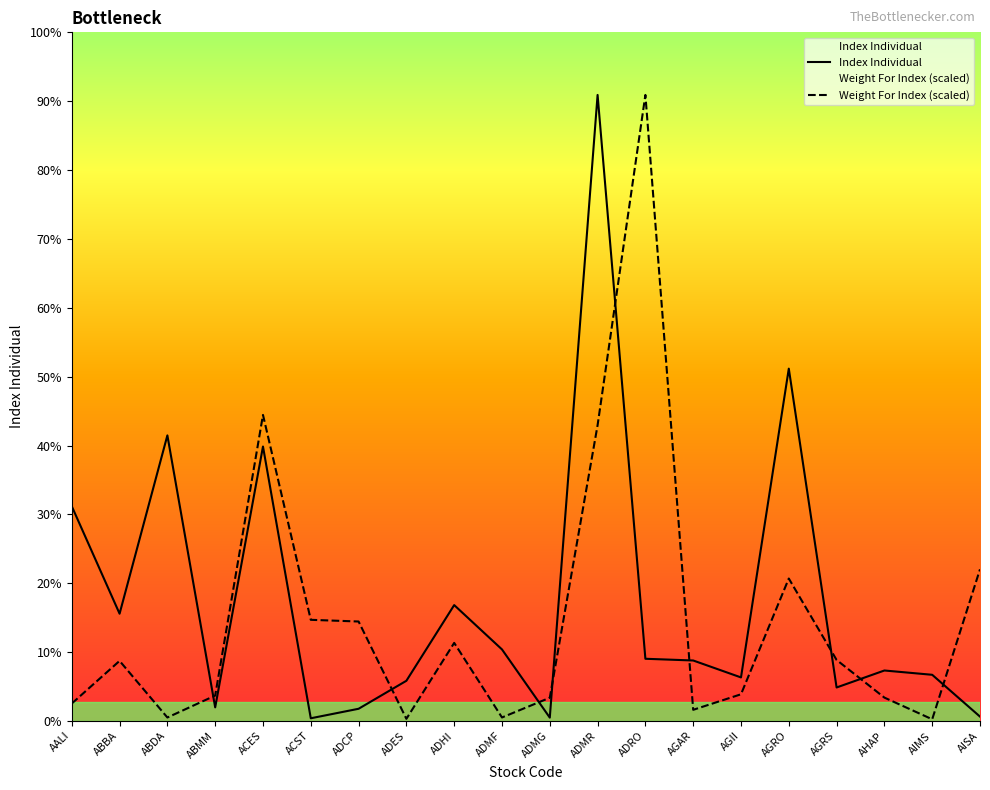

Between ADCP and AGII, which series saw the biggest shift?

Weight For Index (scaled)